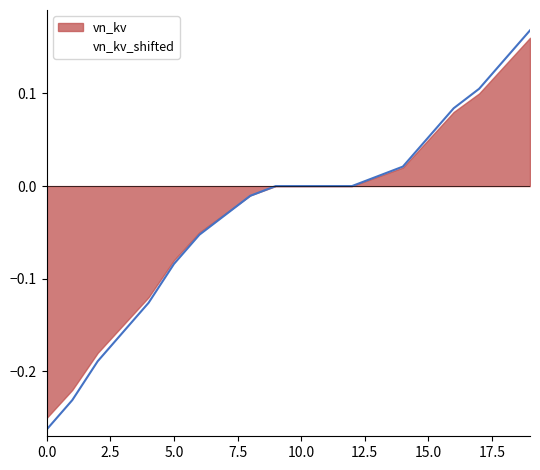

List the labels in order of value, smallest first.

0, 1, 2, 3, 4, 5, 6, 7, 8, 9, 10, 11, 12, 13, 14, 15, 16, 17, 18, 19